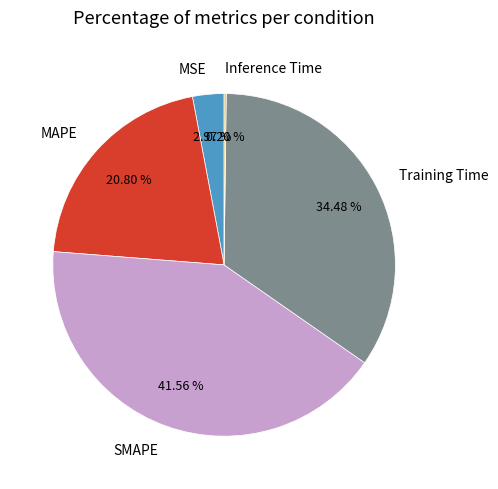

What is the ratio of the value at MAPE to the value at Training Time?

0.6